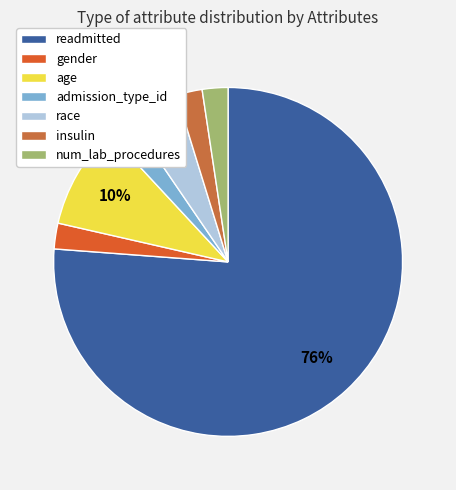

To the nearest percent, what portion does num_lab_procedures represent?

2%